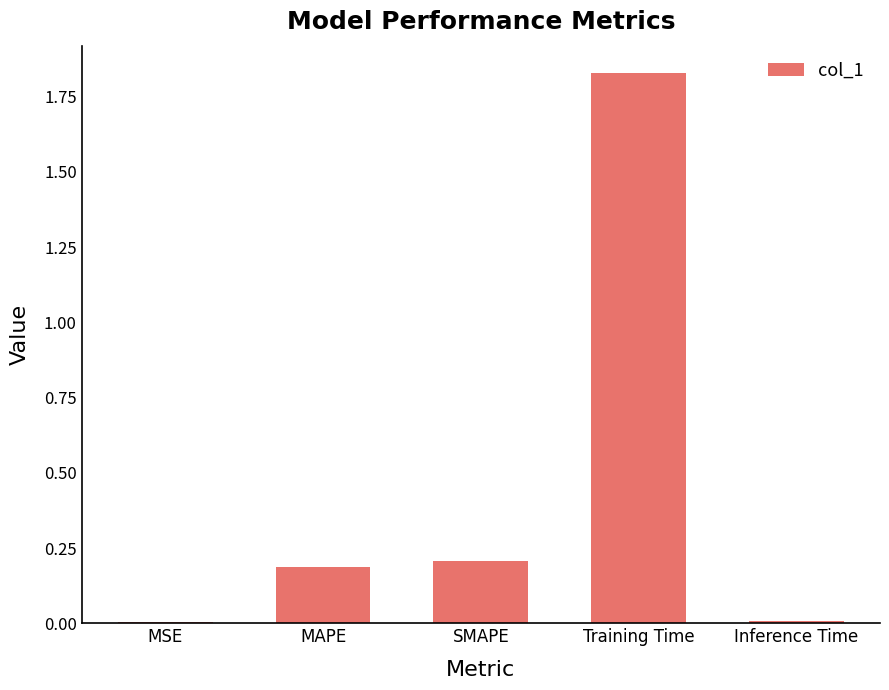

Between MAPE and Training Time, which is larger?

Training Time